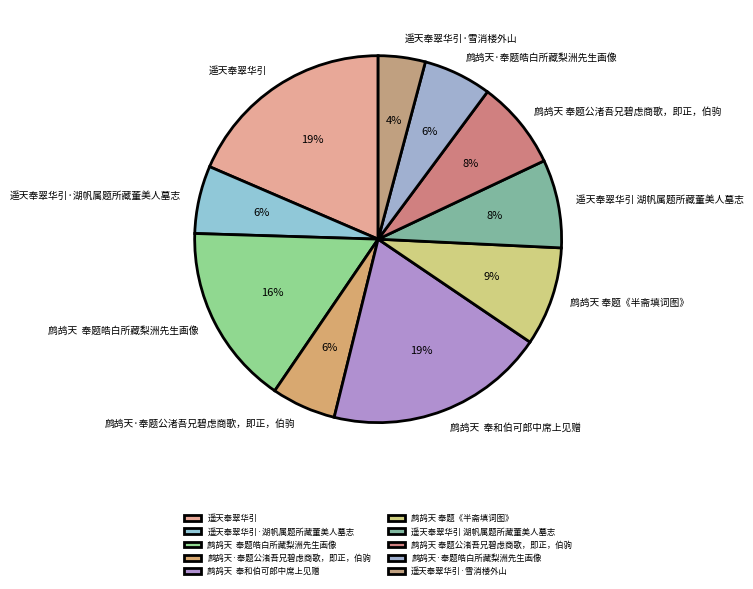

Is 遥天奉翠华引 湖帆属题所藏董美人墓志 the majority of the pie?

No